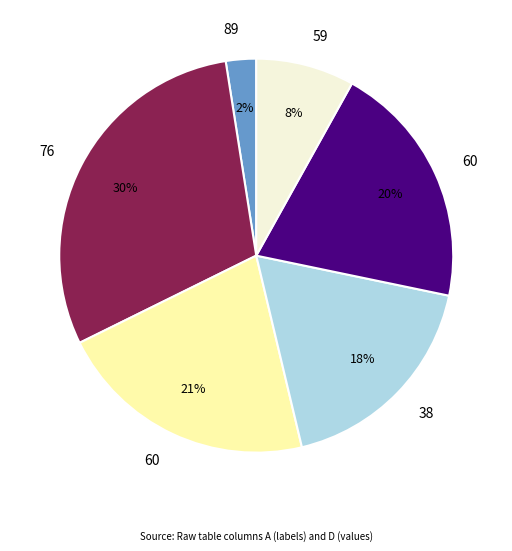

To the nearest percent, what is the average slice percentage?

17%